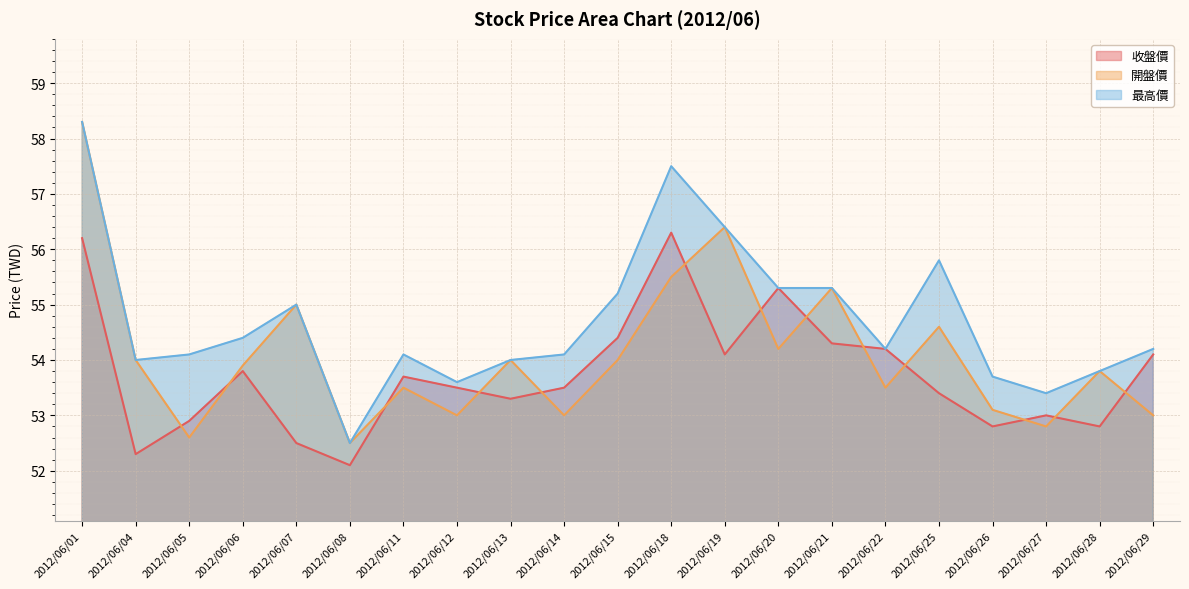

What is the sum of all 最高價 values?

1148.9